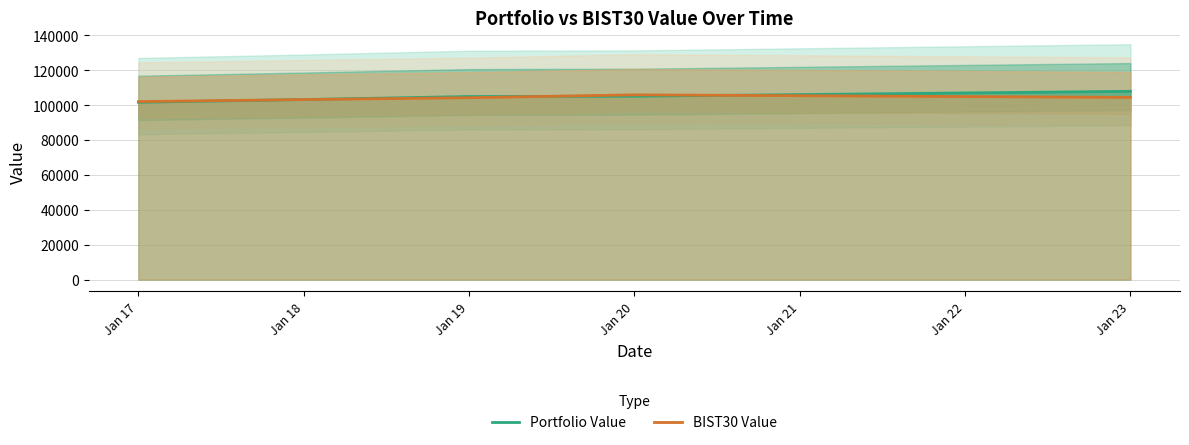

What are all the series names shown in the legend?

Portfolio Value, BIST30 Value